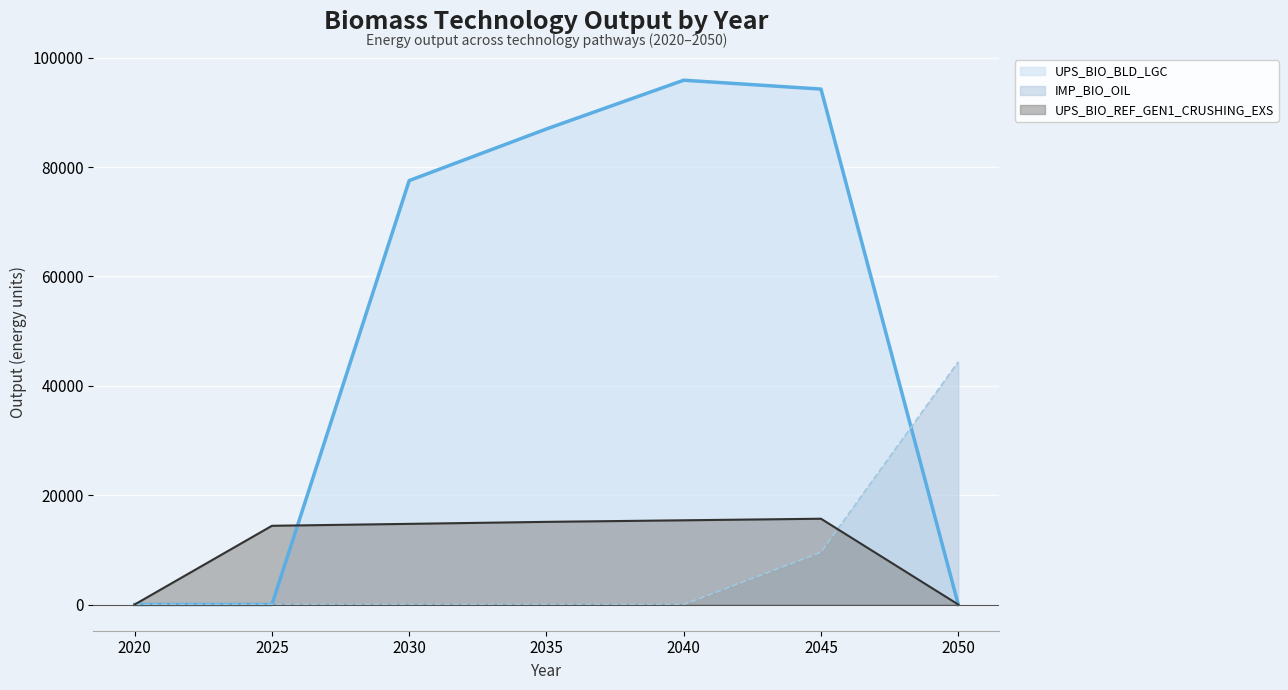

Which series changed the most between 2020 and 2030?

UPS_BIO_BLD_LGC (line)